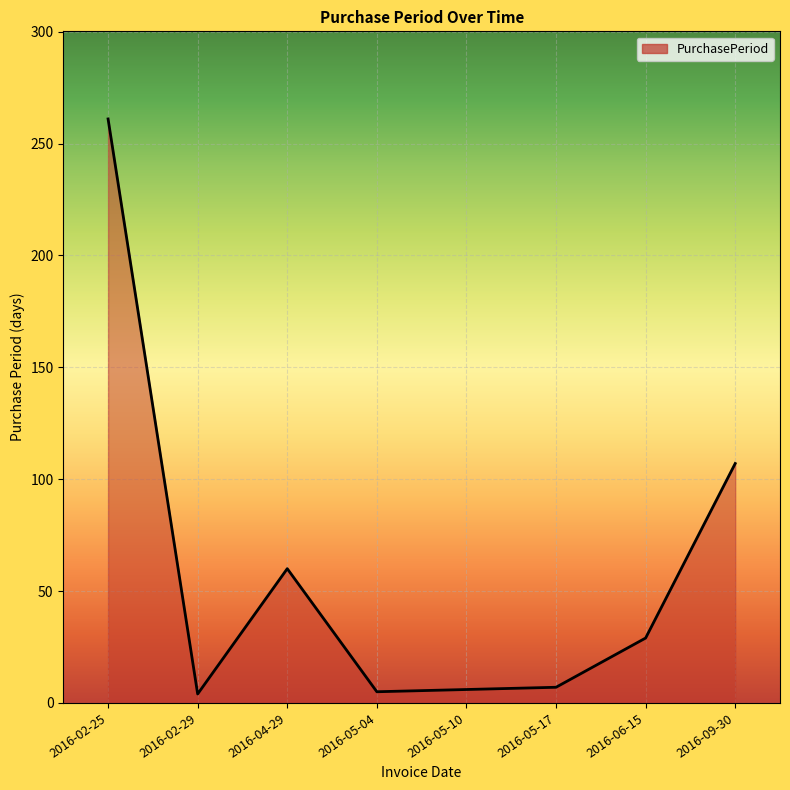

Where does the data first go above 29?

2016-02-25